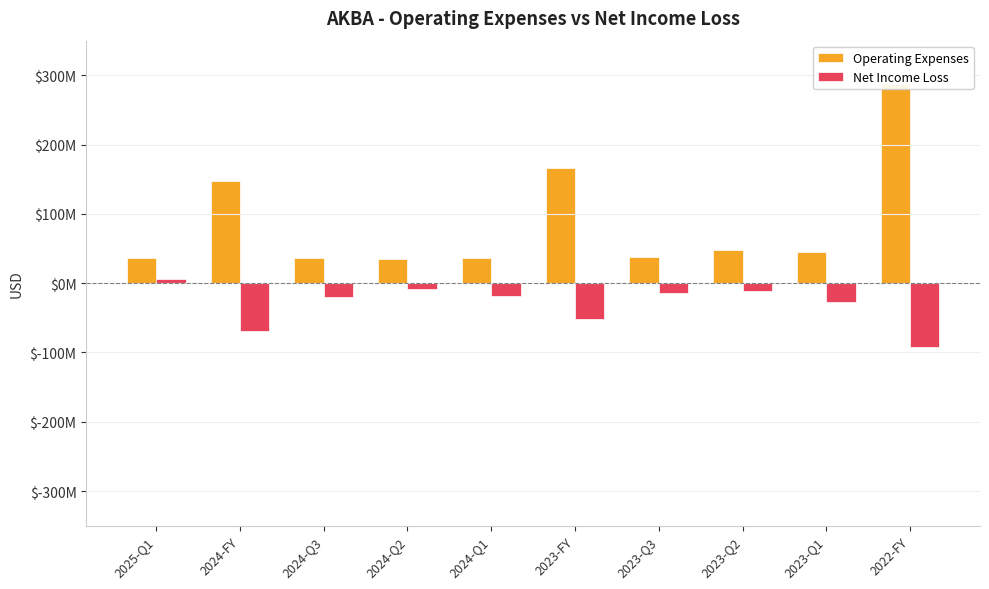

Reading left to right, extract all data points from this chart.

Operating Expenses: 2025-Q1=36197000	2024-FY=147475000	2024-Q3=35772000	2024-Q2=35326000	2024-Q1=35938000	2023-FY=166730000	2023-Q3=37073000	2023-Q2=48088000	2023-Q1=45581000	2022-FY=286921000
Net Income Loss: 2025-Q1=6112000	2024-FY=-69410000	2024-Q3=-20039000	2024-Q2=-8582000	2024-Q1=-17985000	2023-FY=-51925000	2023-Q3=-14489000	2023-Q2=-11172000	2023-Q1=-26878000	2022-FY=-92562000